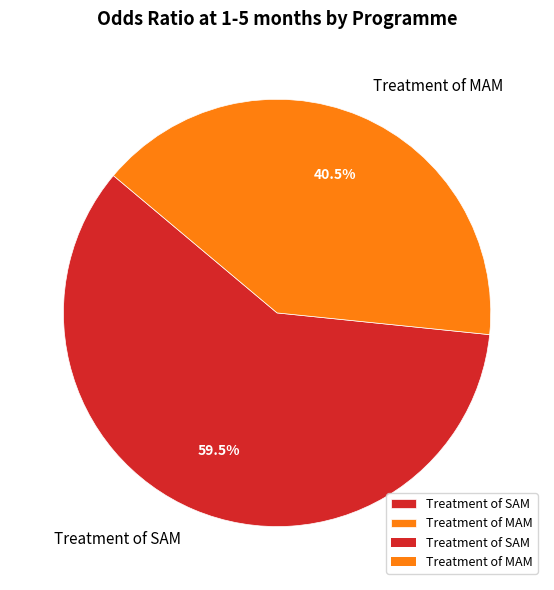

Between Treatment of SAM and Treatment of MAM, which is larger?

Treatment of SAM